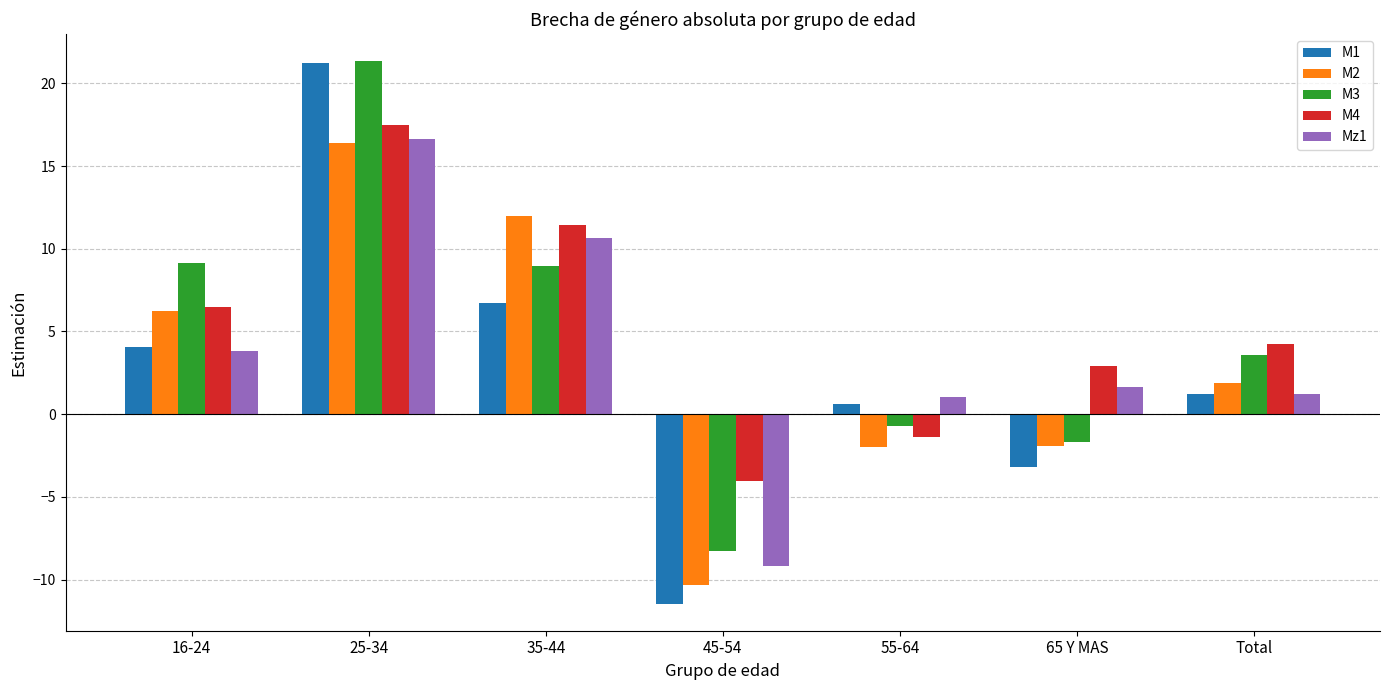

How many data points in M3 are less than 3?

3